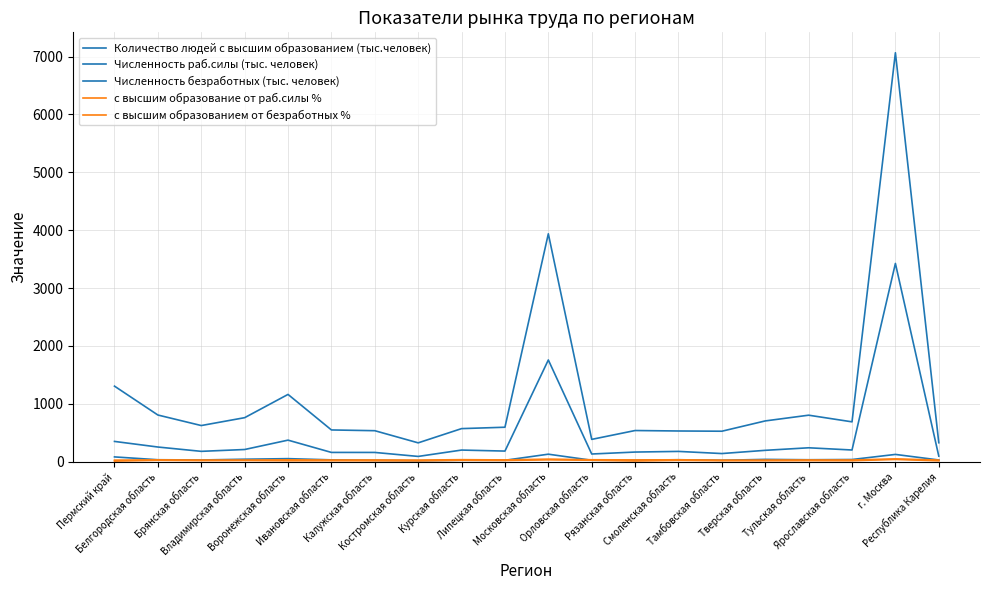

Reading right to left, transcribe all the data shown in this chart.

Количество людей с высшим образованием (тыс.человек): Республика Карелия=95.6	г. Москва=3425.7	Ярославская область=201.4	Тульская область=239.6	Тверская область=195.7	Тамбовская область=140.1	Смоленская область=177.0	Рязанская область=165.8	Орловская область=132.2	Московская область=1757.5	Липецкая область=182.8	Курская область=200.3	Костромская область=90.4	Калужская область=159.2	Ивановская область=159.6	Воронежская область=371.9	Владимирская область=209.9	Брянская область=178.1	Белгородская область=252.8	Пермский край=349.7
Численность раб.силы (тыс. человек): Республика Карелия=327.0	г. Москва=7067.0	Ярославская область=688.0	Тульская область=803.0	Тверская область=704.0	Тамбовская область=526.0	Смоленская область=530.0	Рязанская область=538.0	Орловская область=385.0	Московская область=3938.0	Липецкая область=595.0	Курская область=571.0	Костромская область=325.0	Калужская область=535.0	Ивановская область=548.0	Воронежская область=1162.0	Владимирская область=760.0	Брянская область=624.0	Белгородская область=806.0	Пермский край=1305.0
Численность безработных (тыс. человек): Республика Карелия=29.0	г. Москва=125.0	Ярославская область=37.0	Тульская область=33.0	Тверская область=39.0	Тамбовская область=24.0	Смоленская область=33.0	Рязанская область=25.0	Орловская область=24.0	Московская область=129.0	Липецкая область=24.0	Курская область=24.0	Костромская область=17.0	Калужская область=23.0	Ивановская область=31.0	Воронежская область=52.0	Владимирская область=42.0	Брянская область=29.0	Белгородская область=33.0	Пермский край=82.0
с высшим образование от раб.силы %: Республика Карелия=27.9	г. Москва=47.8	Ярославская область=28.4	Тульская область=29.1	Тверская область=26.9	Тамбовская область=25.9	Смоленская область=32.0	Рязанская область=30.3	Орловская область=32.8	Московская область=43.6	Липецкая область=29.9	Курская область=34.1	Костромская область=27.1	Калужская область=29.1	Ивановская область=28.2	Воронежская область=31.3	Владимирская область=26.5	Брянская область=27.7	Белгородская область=30.4	Пермский край=26.2
с высшим образованием от безработных %: Республика Карелия=15.0	г. Москва=38.1	Ярославская область=16.3	Тульская область=18.1	Тверская область=16.1	Тамбовская область=15.9	Смоленская область=22.5	Рязанская область=11.3	Орловская область=24.5	Московская область=31.4	Липецкая область=20.2	Курская область=23.4	Костромская область=13.6	Калужская область=15.4	Ивановская область=16.3	Воронежская область=15.7	Владимирская область=20.3	Брянская область=18.2	Белгородская область=23.5	Пермский край=9.5